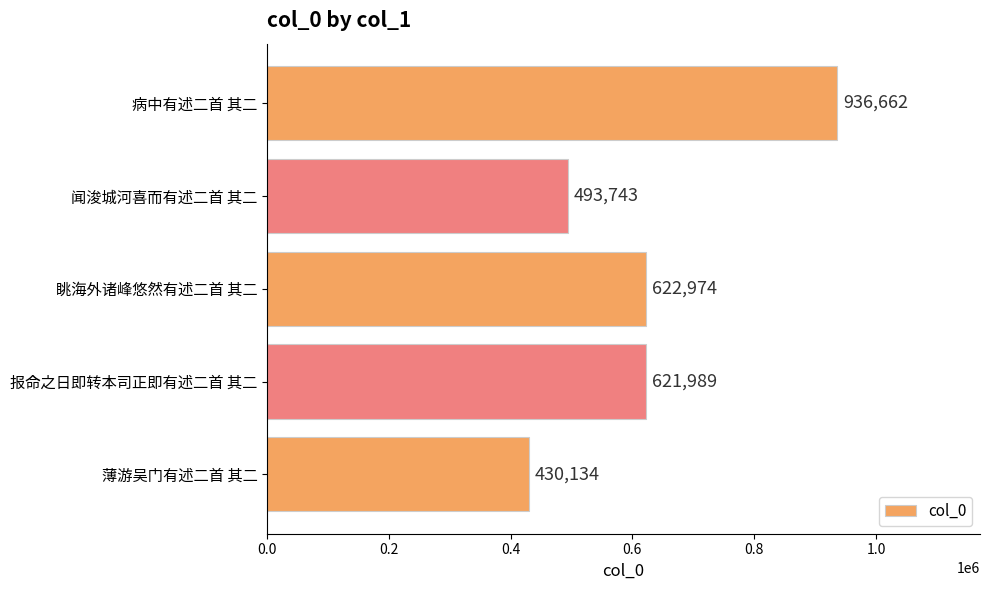

Rank the categories by value from highest to lowest.

病中有述二首 其二, 眺海外诸峰悠然有述二首 其二, 报命之日即转本司正即有述二首 其二, 闻浚城河喜而有述二首 其二, 薄游吴门有述二首 其二